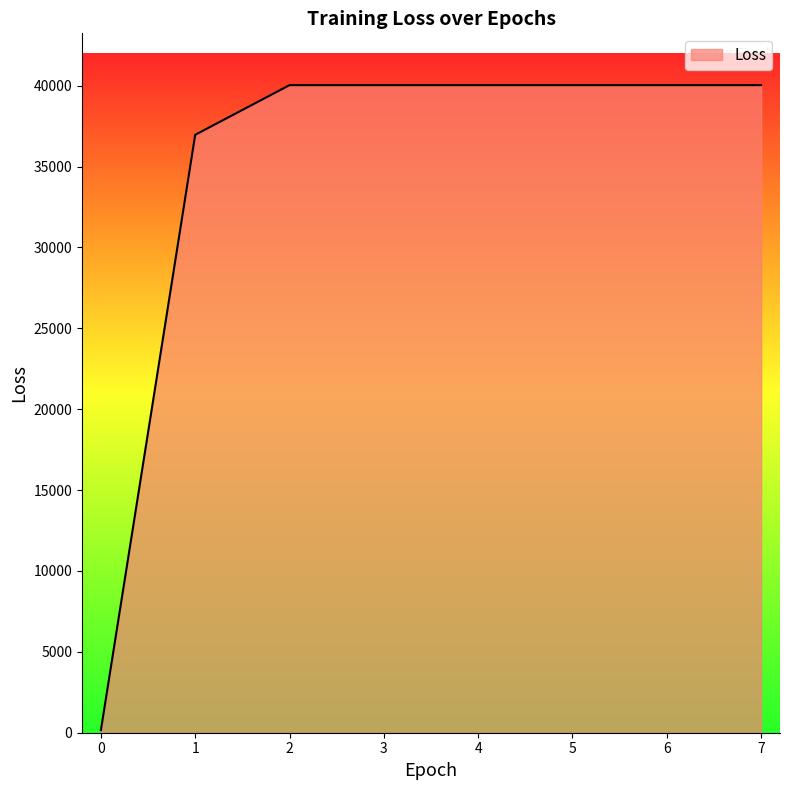

What is the maximum value shown in the chart?

40038.1